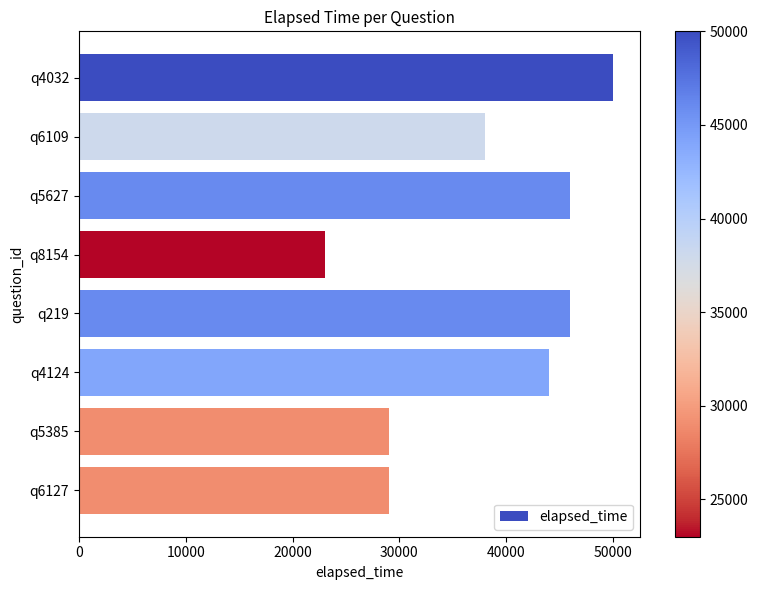

Reading bottom to top, what are all the values shown in this chart?

29000	29000	44000	46000	23000	46000	38000	50000